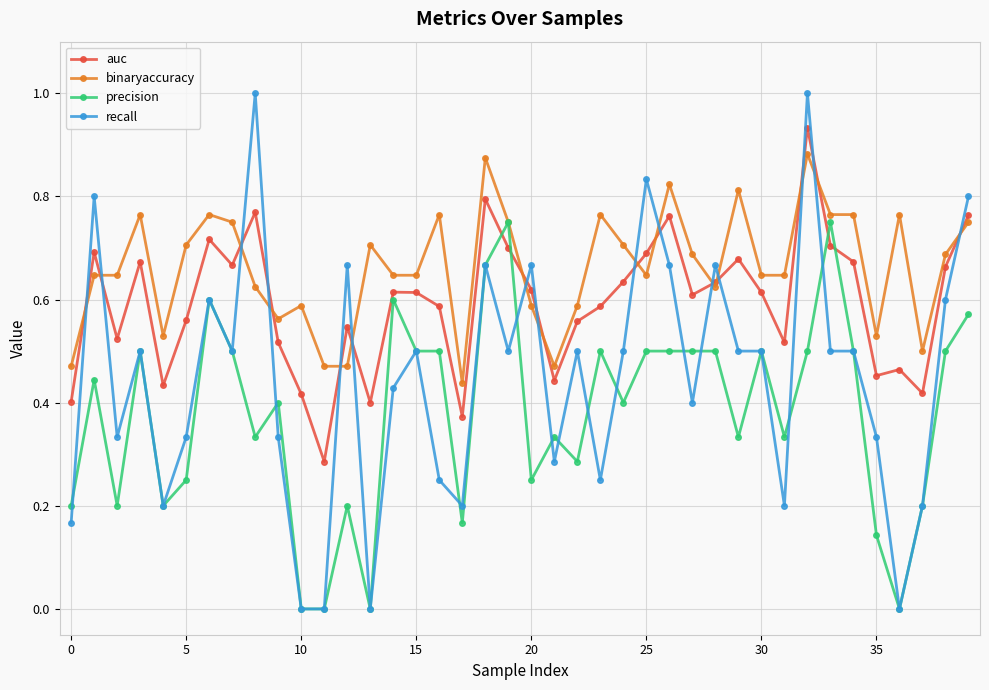

True or false: precision and auc cross at least once.

True